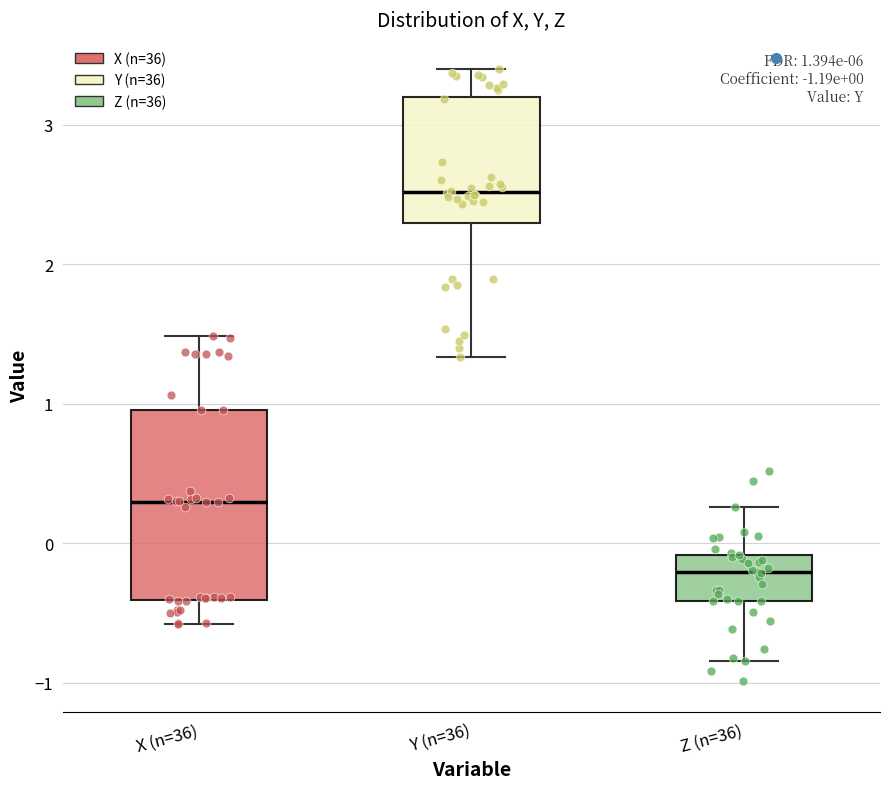

Which box's median line is the lowest?

Z (n=36)